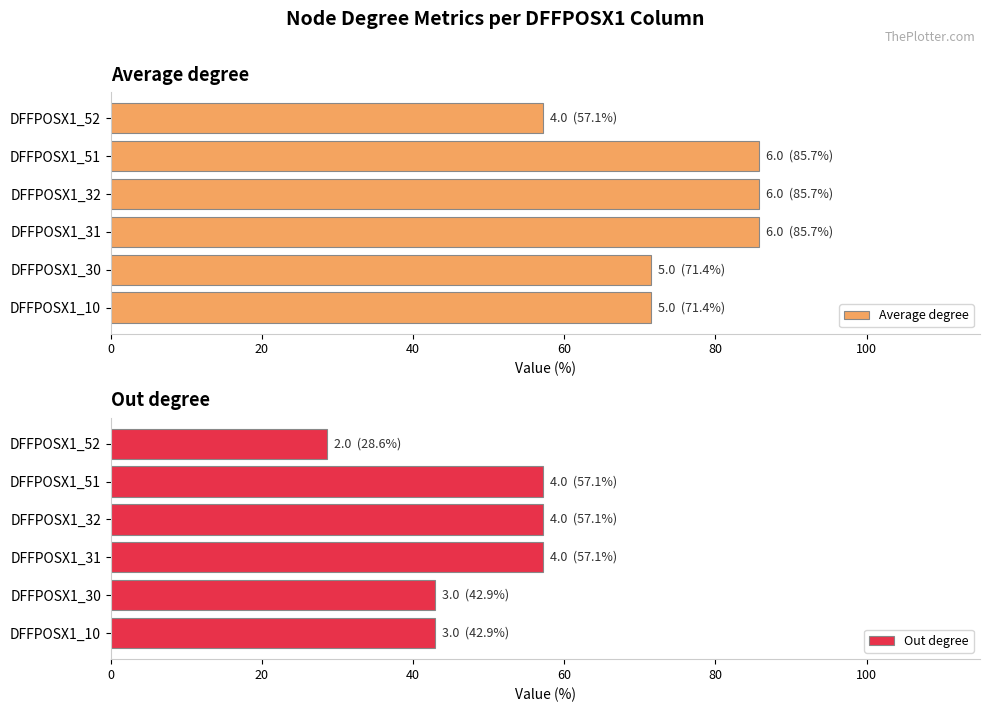

What is the difference between the maximum and second lowest values in the Average degree series?

14.3